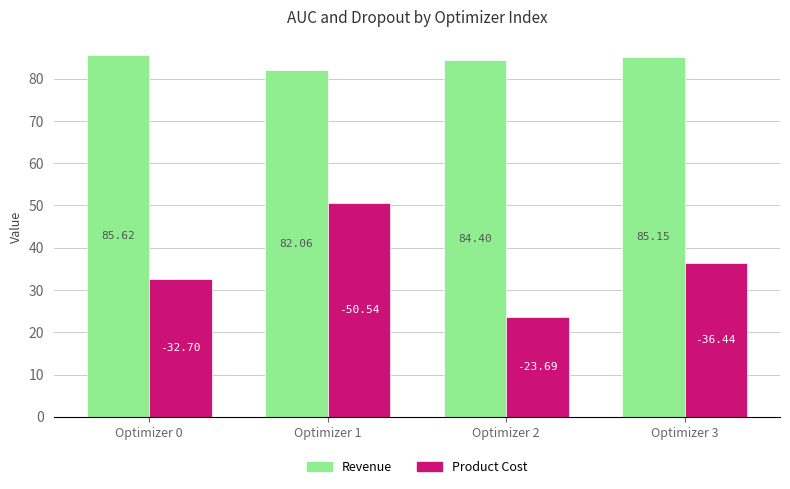

True or false: Revenue has a value of 115.8 at Optimizer 3.

False